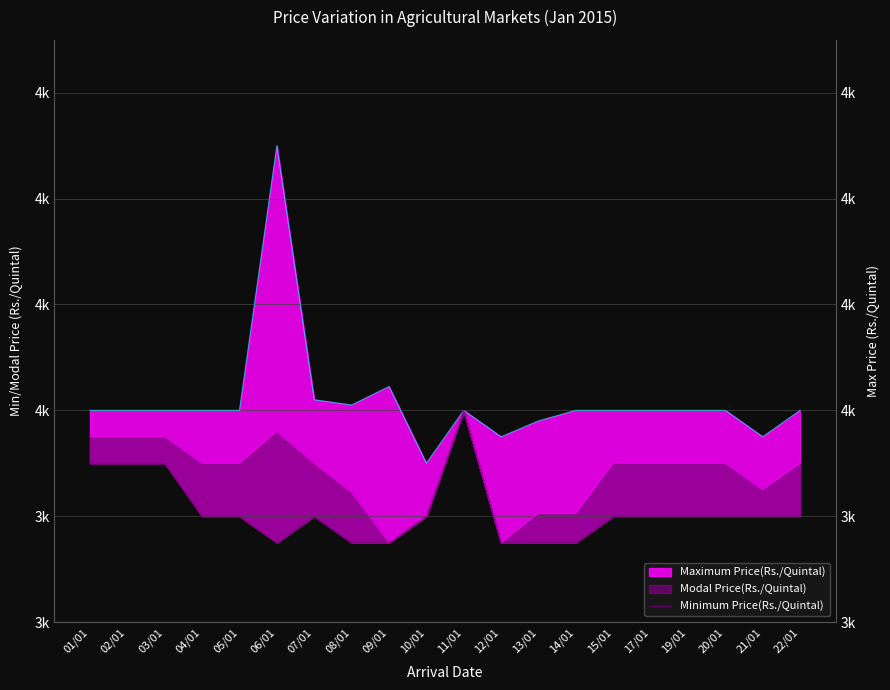

Is it true that the value at 02/01 is 3900?

True